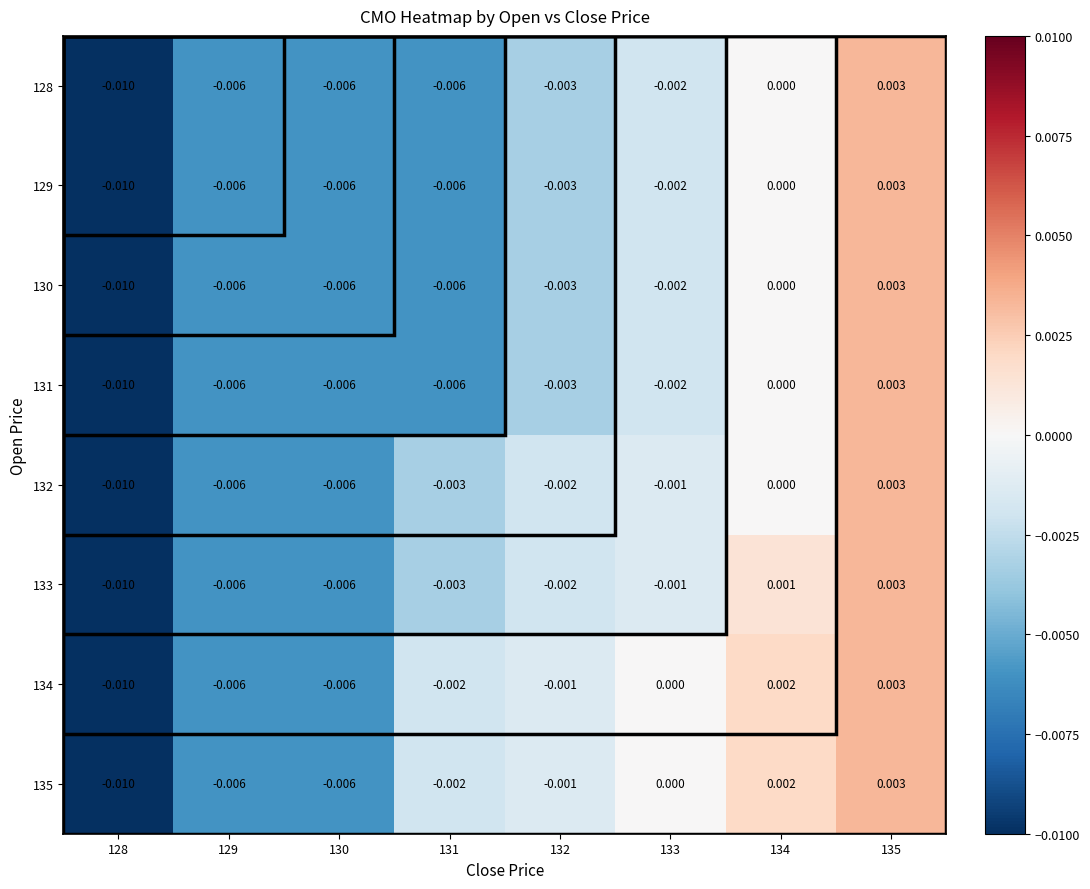

Count the number of categories in the chart.

8